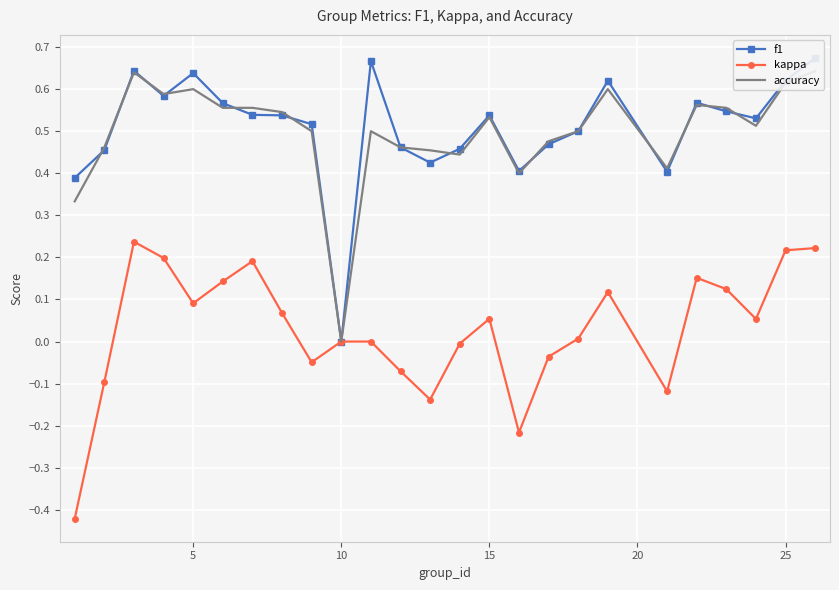

True or false: kappa has more than 1 points higher than both neighbors.

True